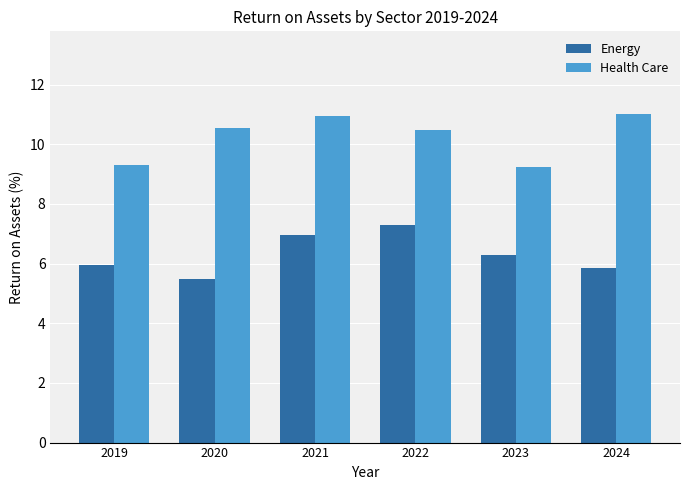

Reading left to right, list all the values displayed in this chart.

Energy: 5.9	5.5	6.9	7.3	6.3	5.8
Health Care: 9.3	10.5	10.9	10.5	9.3	11.0